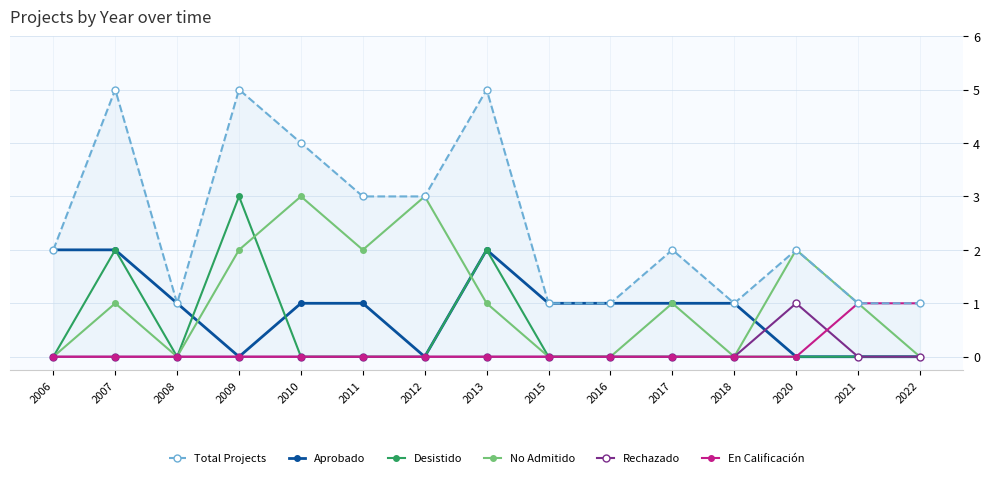

How many positive values does the No Admitido series have?

9